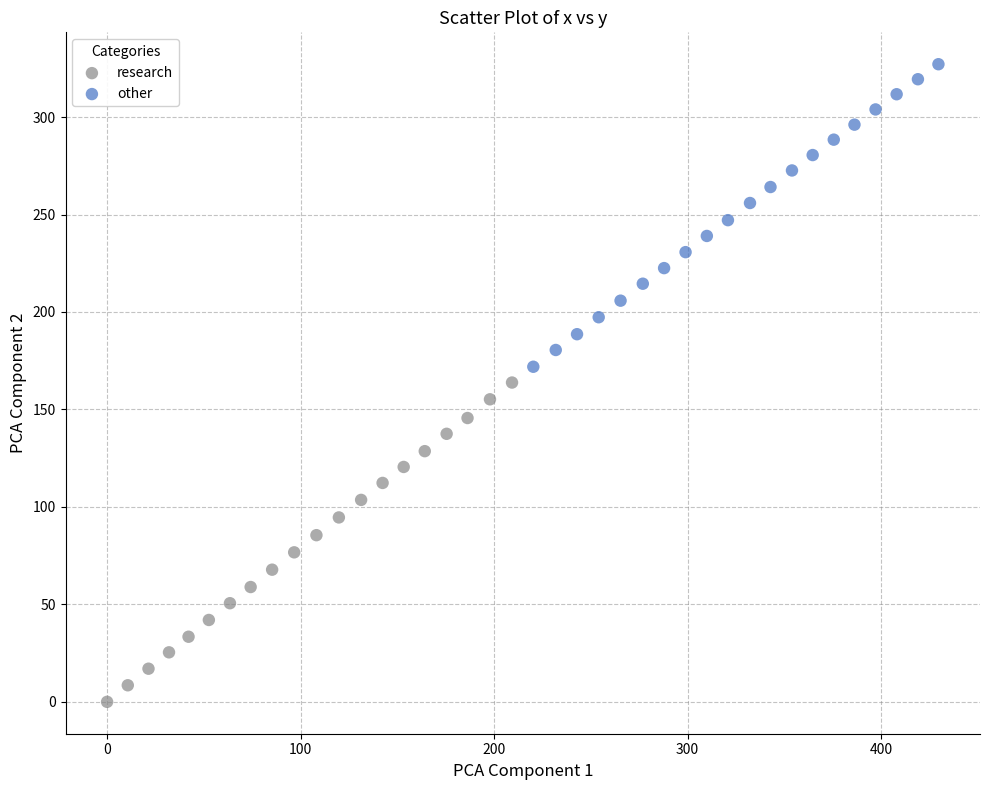

Which series has the widest spread of Y values?

research